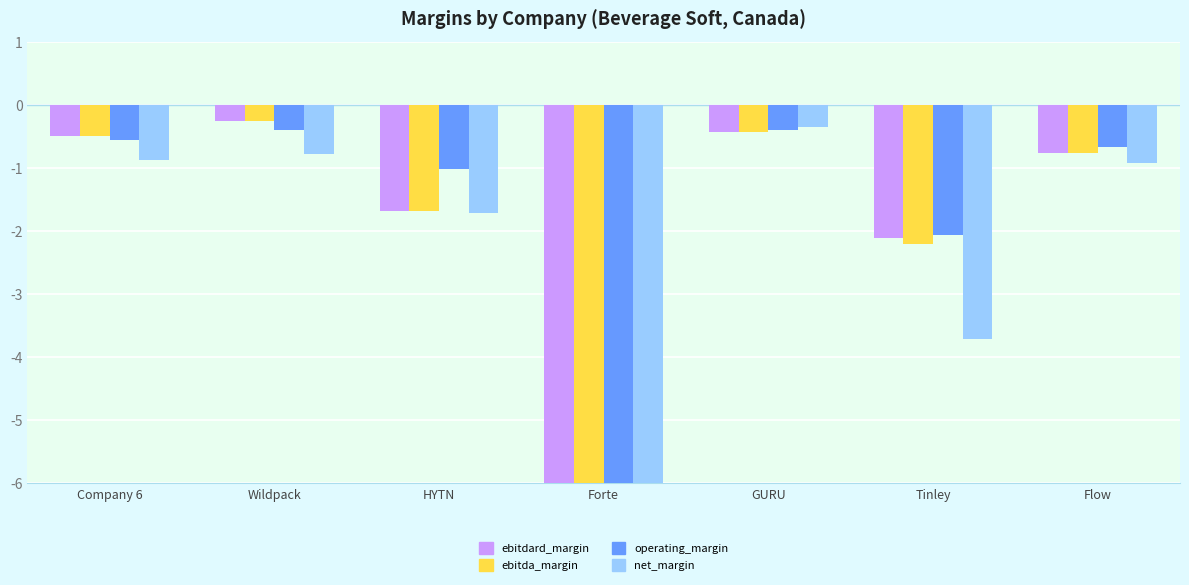

True or false: ebitdard_margin has a value of -0.7 at GURU.

False